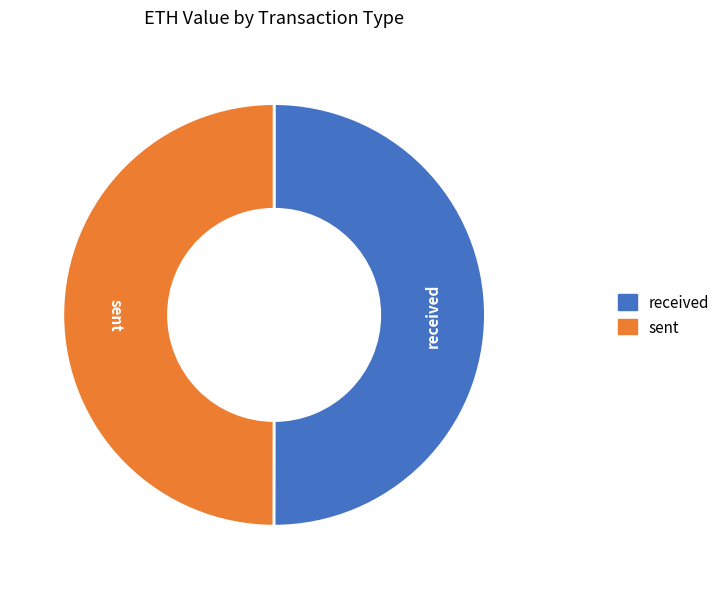

True or false: sent accounts for 50% of the total.

True